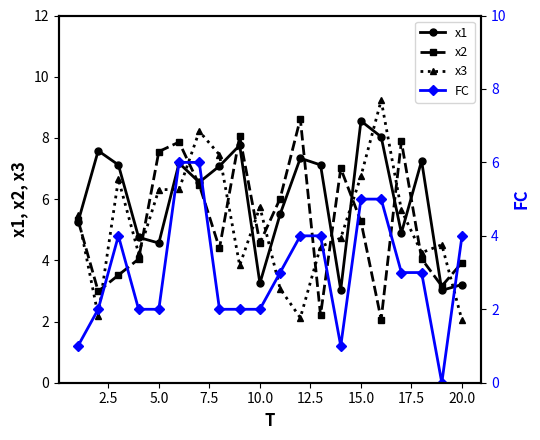

What are all the series names shown in the legend?

x1, x2, x3, FC